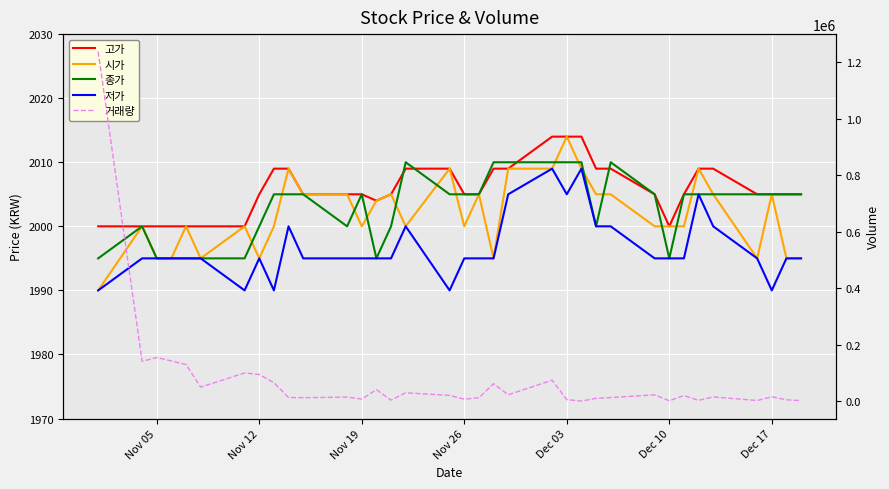

How many times do 시가 and 종가 cross each other?

14